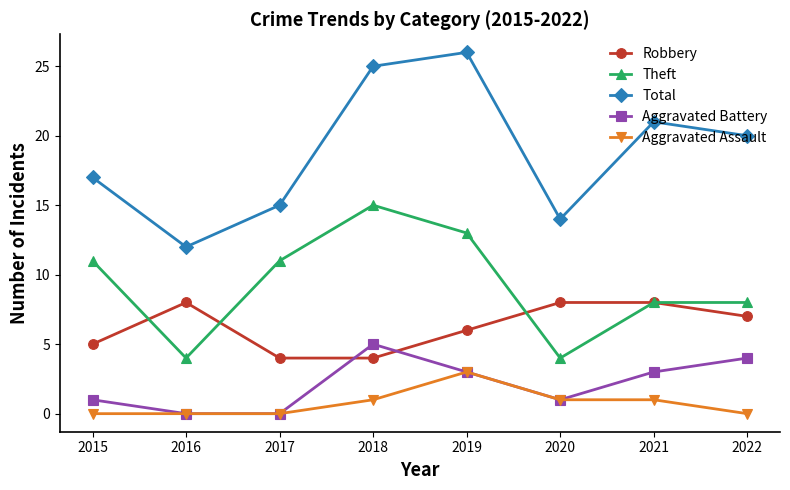

True or false: Robbery and Aggravated Assault intersect in this chart.

False